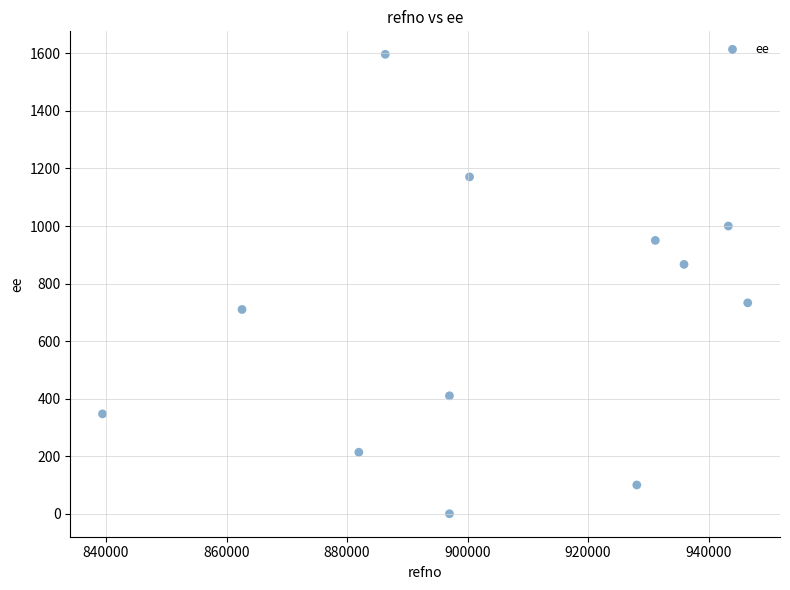

What is the range of X values (max minus min)?

107091.0